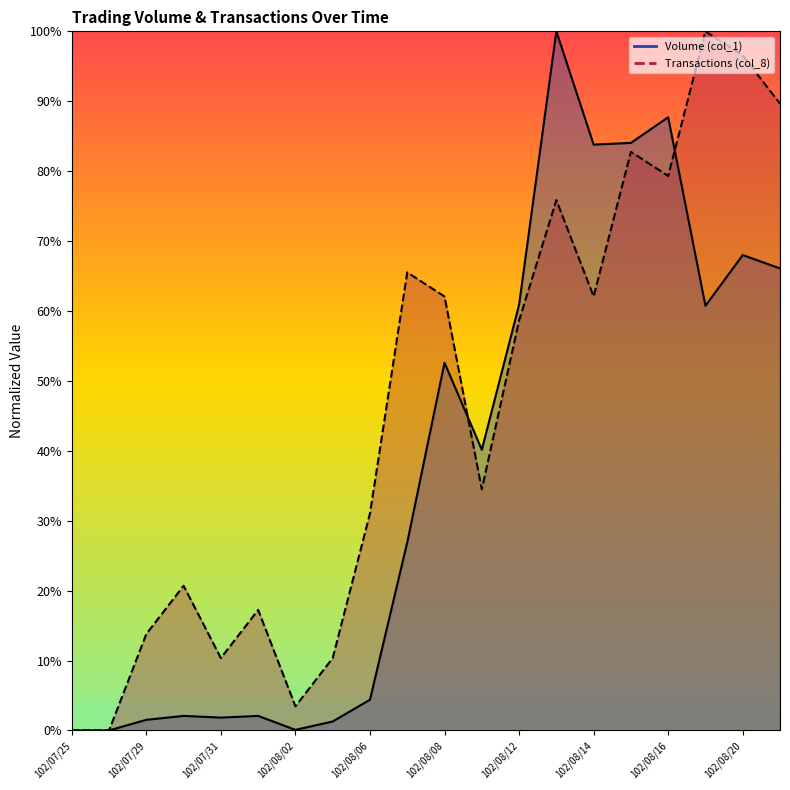

The value of Volume (col_1) at 102/08/16 is 60.0. True or false?

False